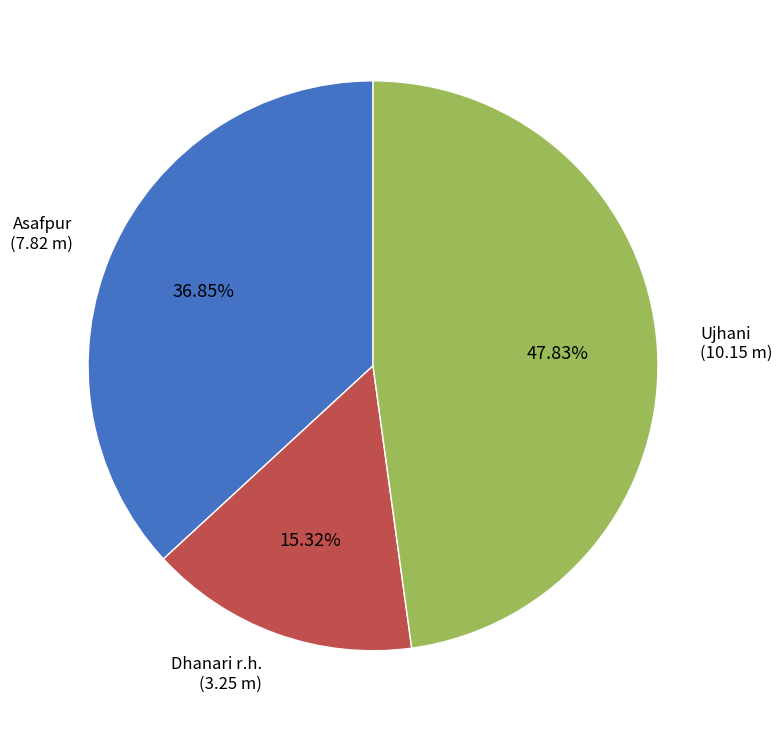

Is there any slice that represents more than half of the pie?

No